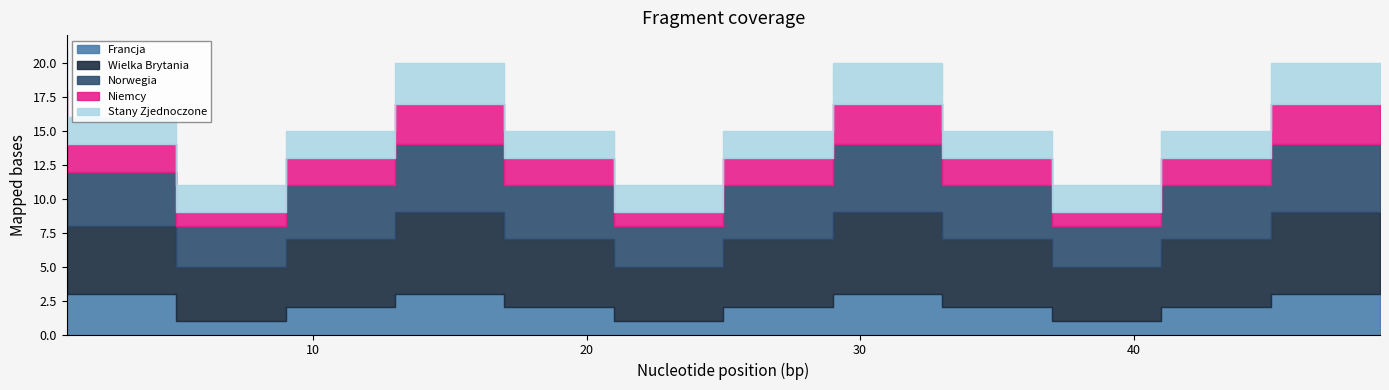

What is the average value of the Wielka Brytania series?

5